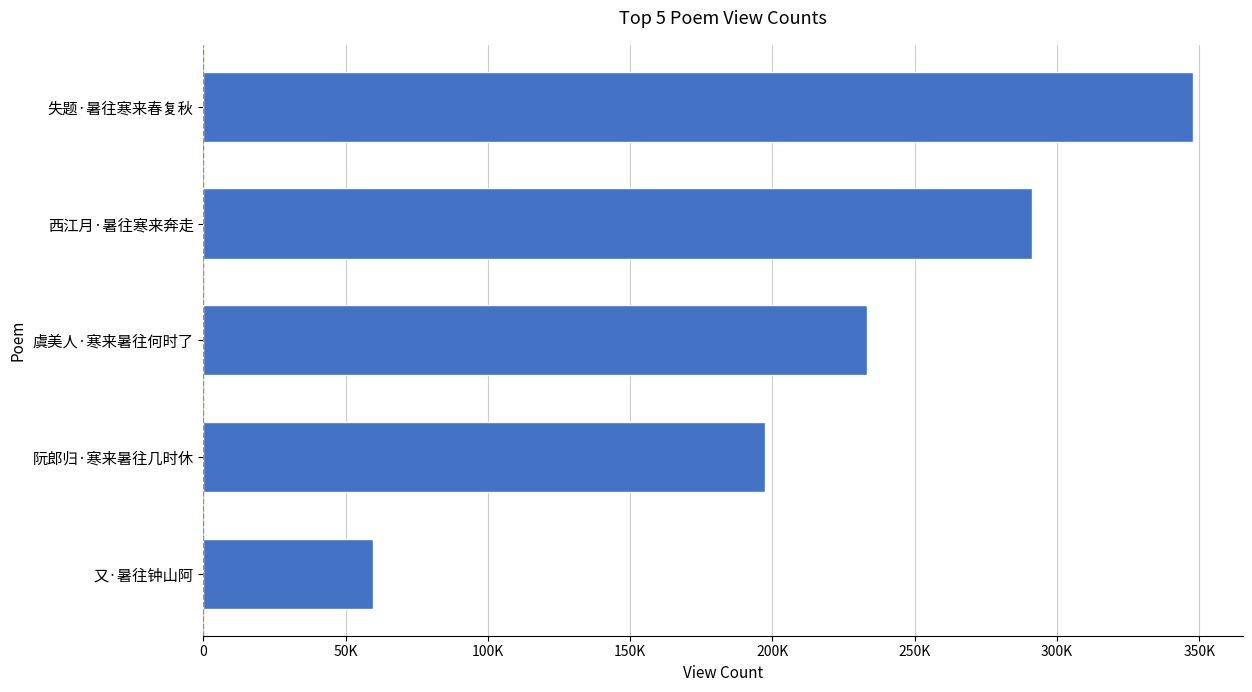

Are the bars horizontal?

Yes